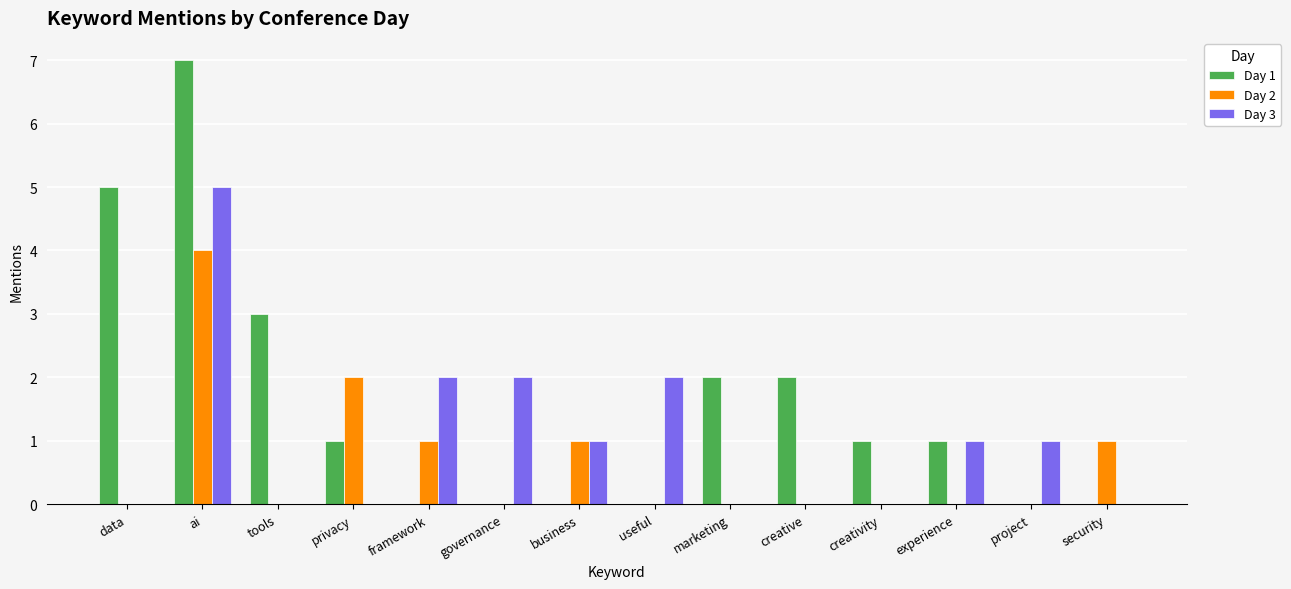

Reading right to left, list all the values displayed in this chart.

Day 1: 0	0	1	1	2	2	0	0	0	0	1	3	7	5
Day 2: 1	0	0	0	0	0	0	1	0	1	2	0	4	0
Day 3: 0	1	1	0	0	0	2	1	2	2	0	0	5	0